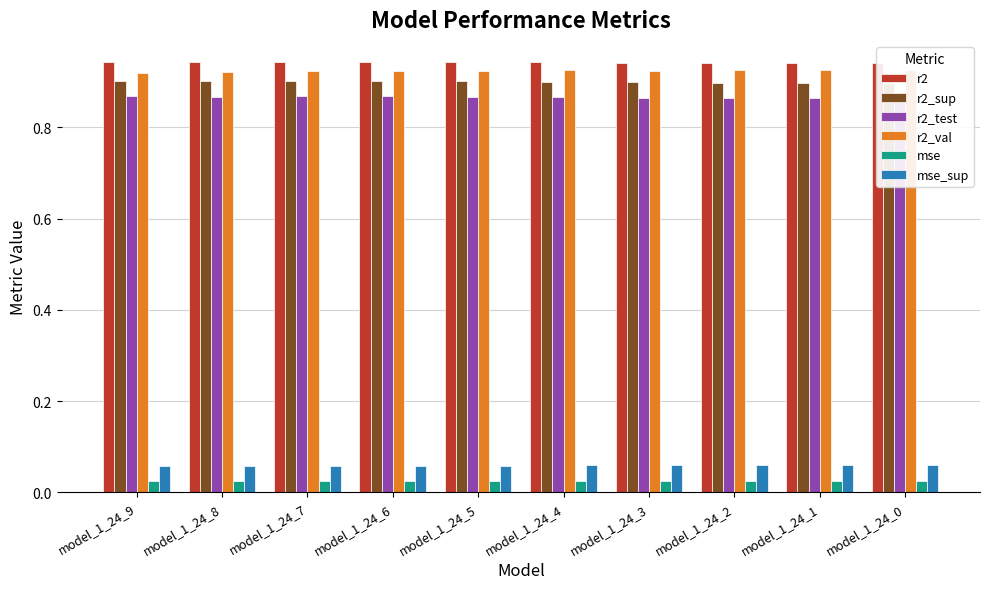

What are all the series names shown in the legend?

r2, r2_sup, r2_test, r2_val, mse, mse_sup